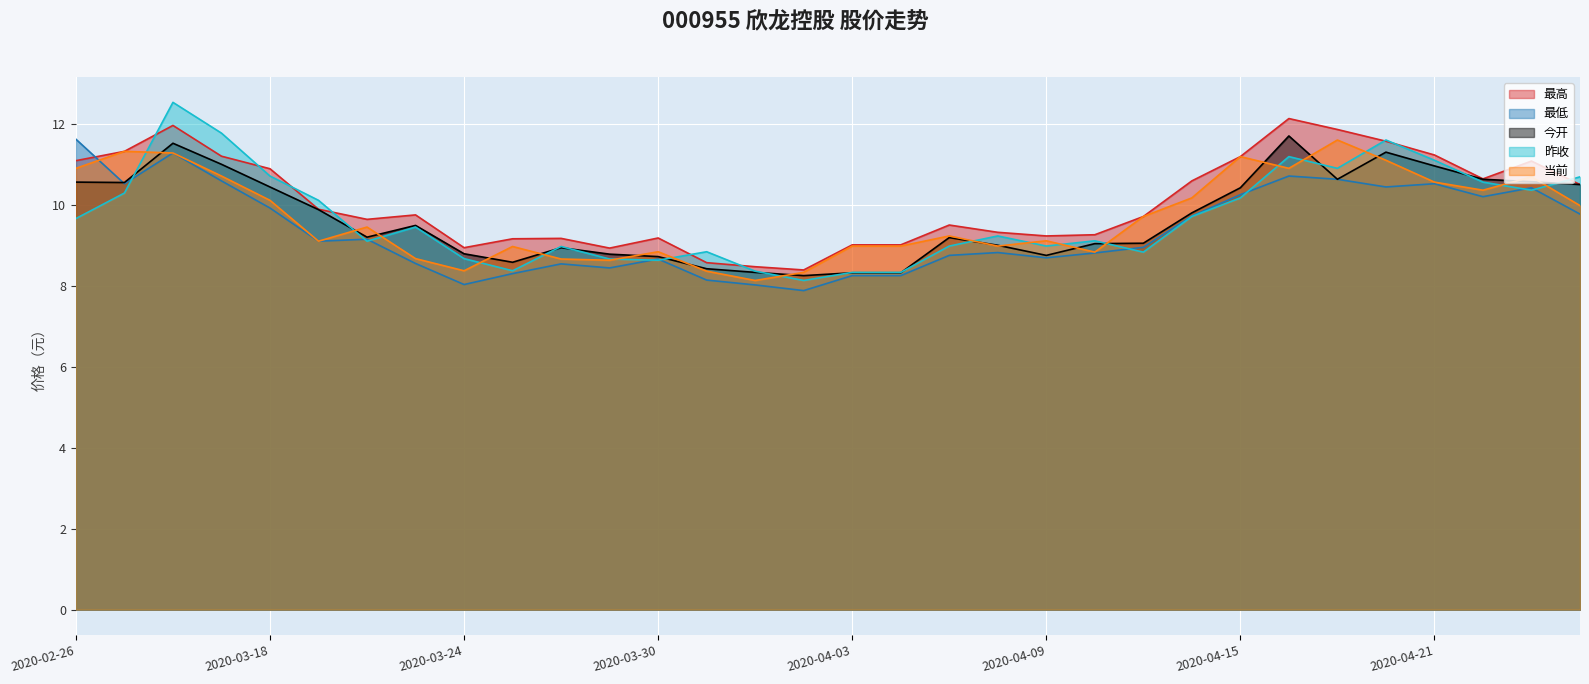

True or false: 昨收 has a value of 8.7 at 2020-03-27.

True